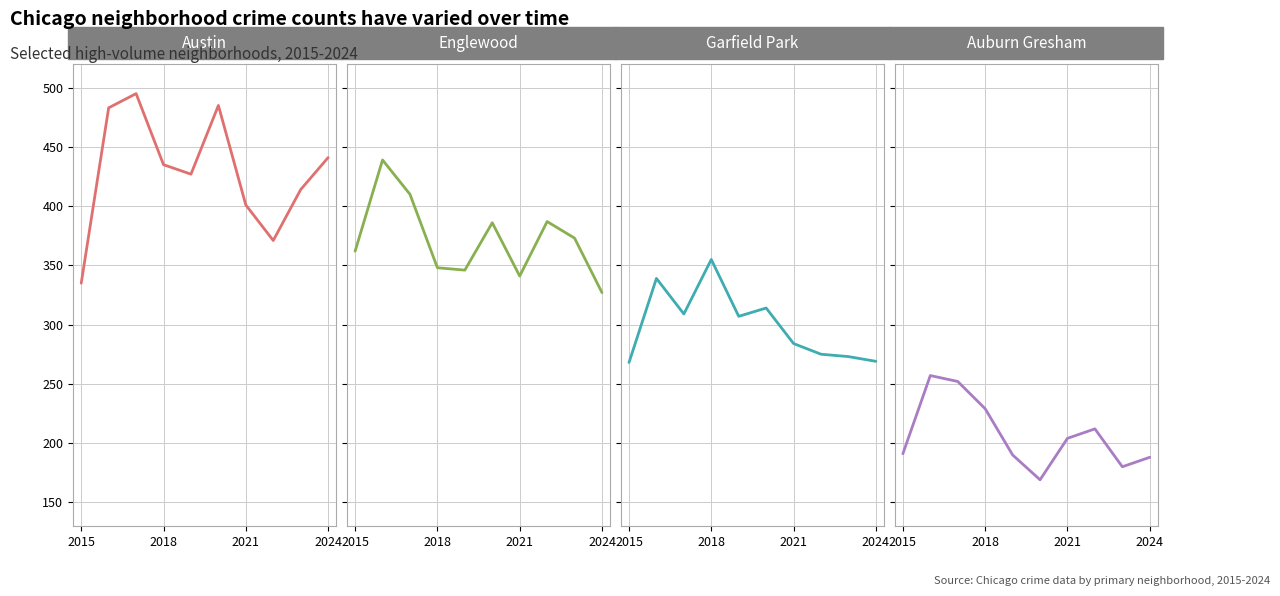

True or false: Austin has more than 1 points higher than both neighbors.

True